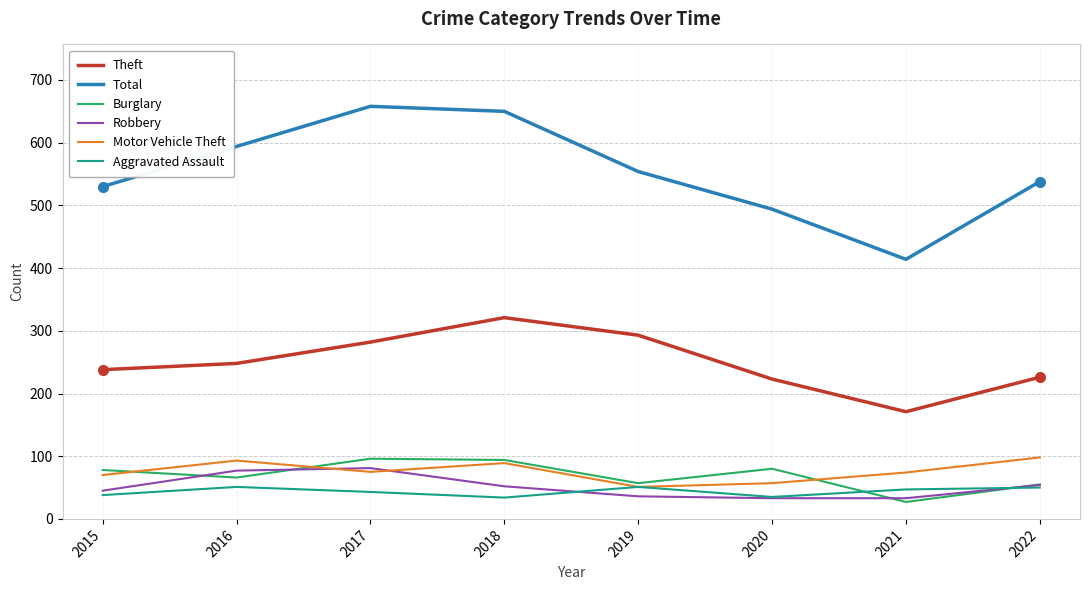

Where is the first local minimum for Theft?

2021